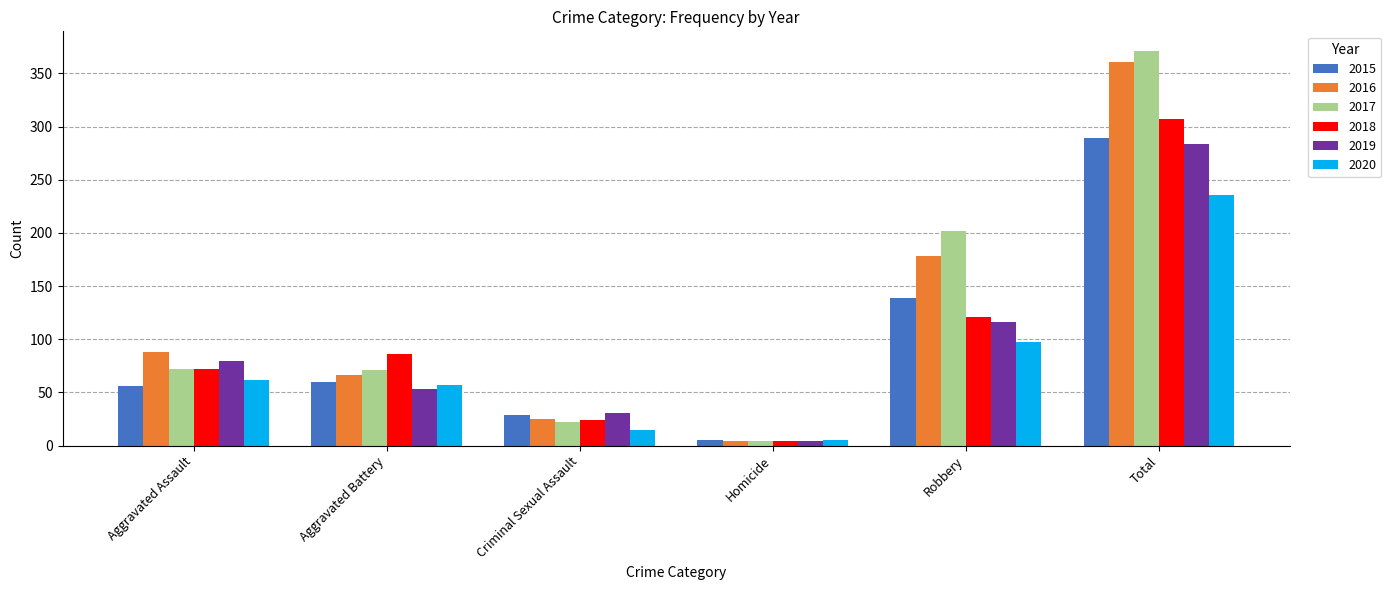

Is the value of 2016 at Robbery greater than the value of 2018 at Aggravated Battery?

Yes